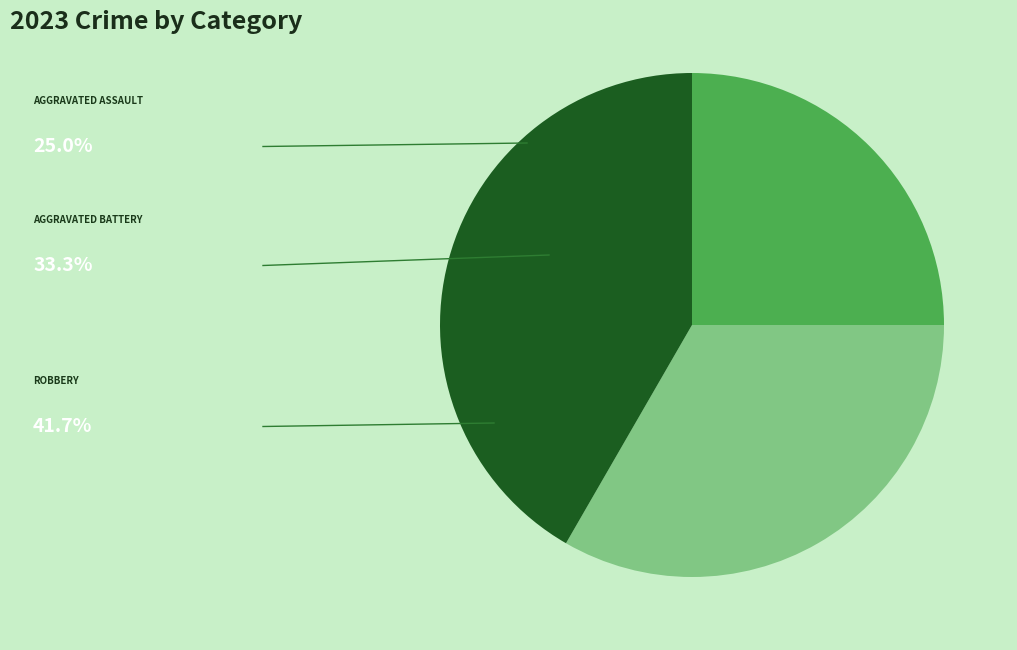

Is there a majority slice in this chart?

No